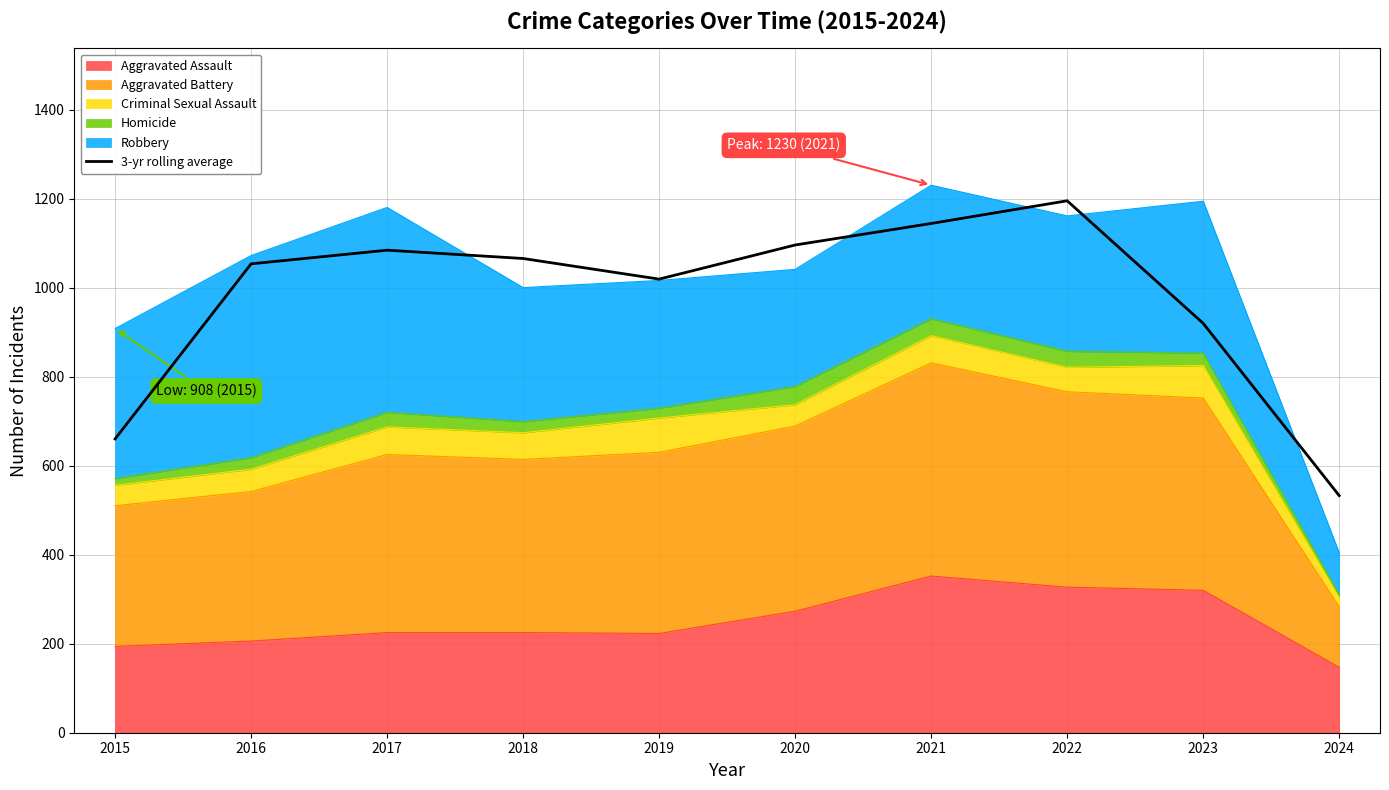

Reading left to right, extract all data points from this chart.

660.0	1053.3	1084.0	1065.3	1019.0	1095.7	1144.0	1195.0	919.7	532.7